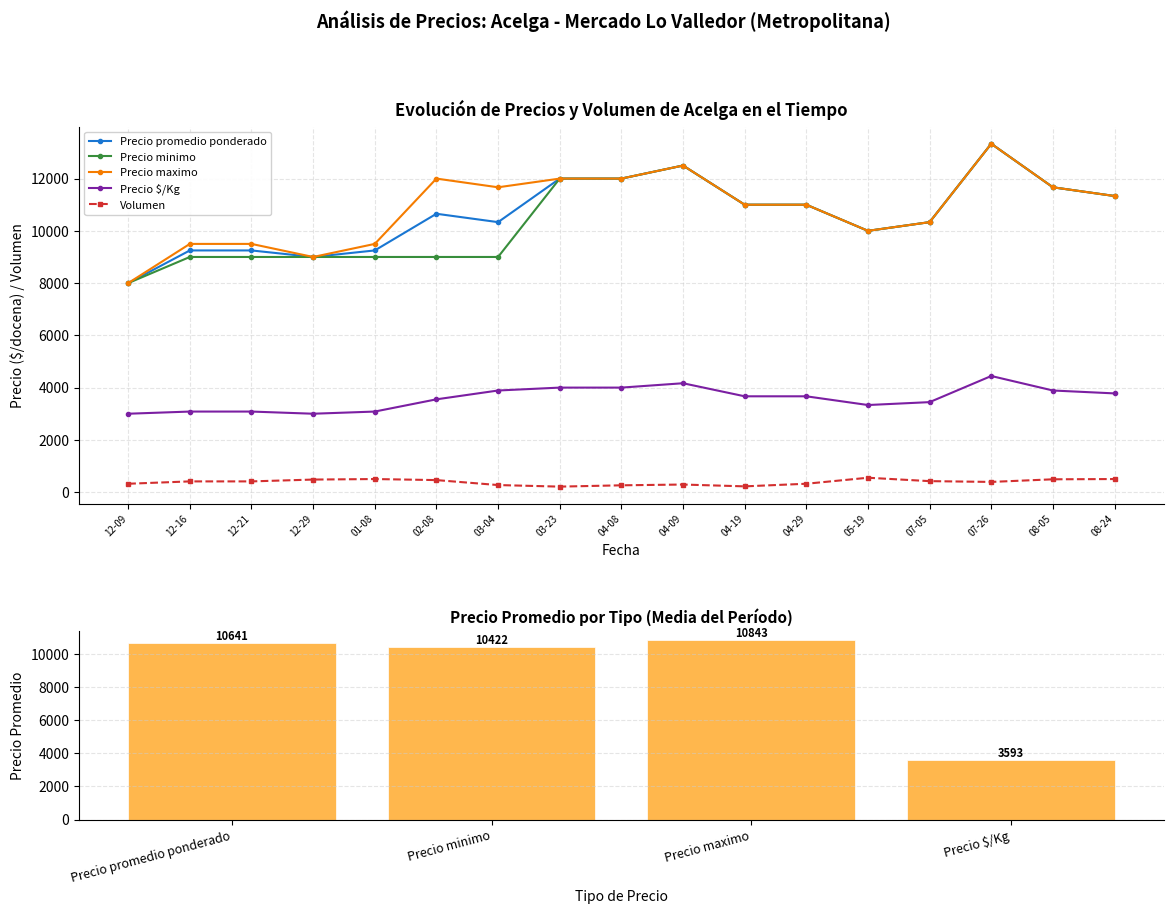

Does the chart contain stacked bars?

No